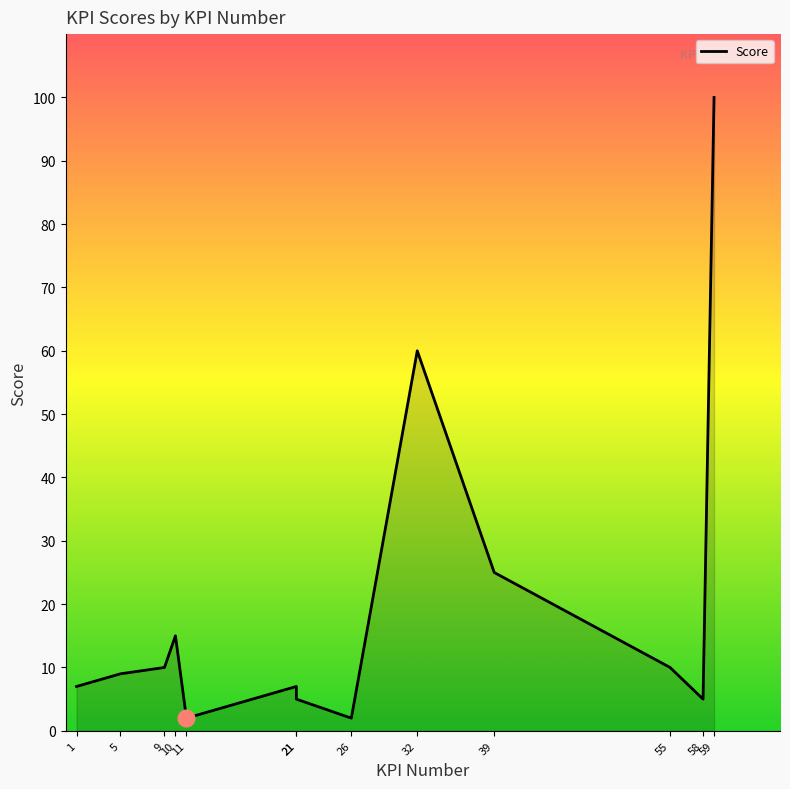

What is the value of the 3rd point from the left?

10